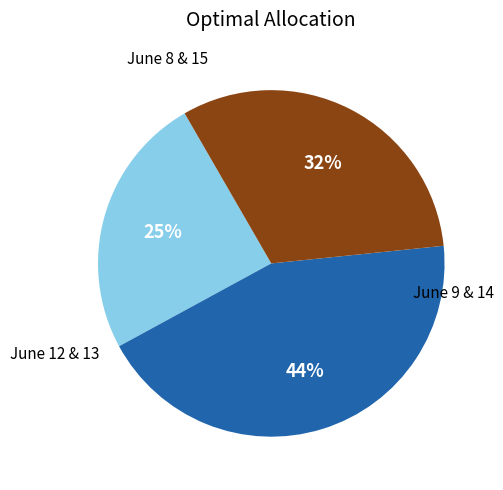

To the nearest percent, what is the difference between the largest and smallest slice percentages?

19%